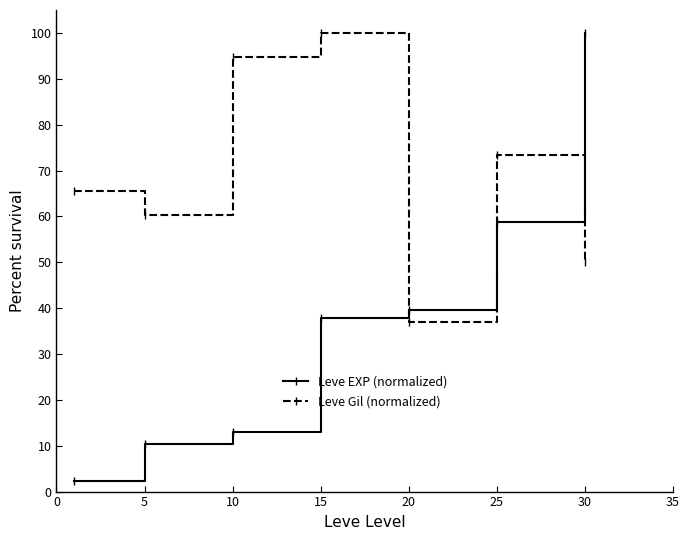

What is the minimum value shown in the chart?

2.3